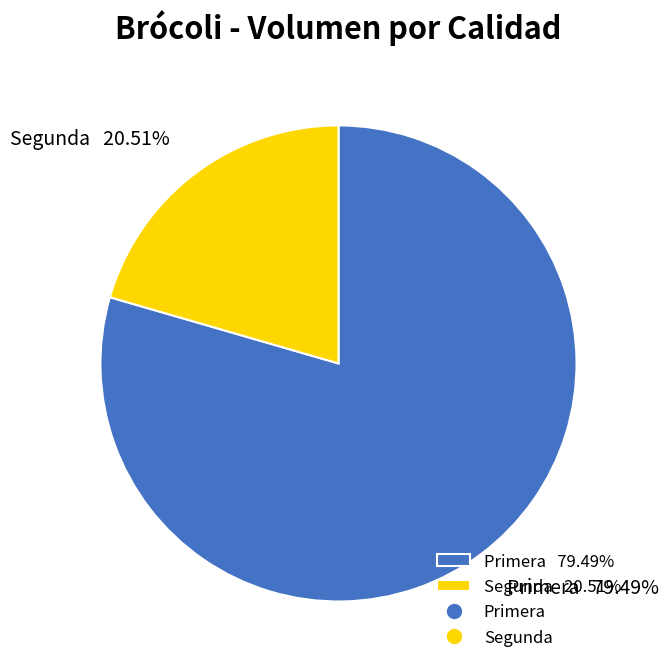

What percentage is the Primera slice, to the nearest percent?

79%